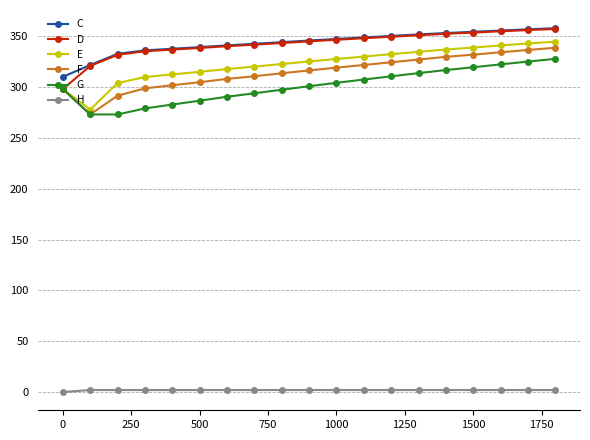

What is the value of the C point at the 5th from the left?

337.8